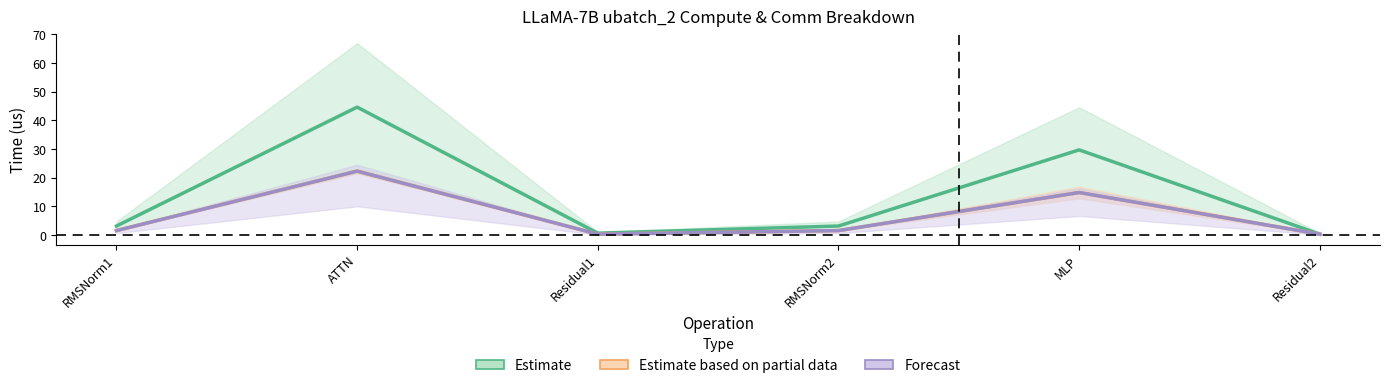

Which category has the lowest value across all series?

Residual2